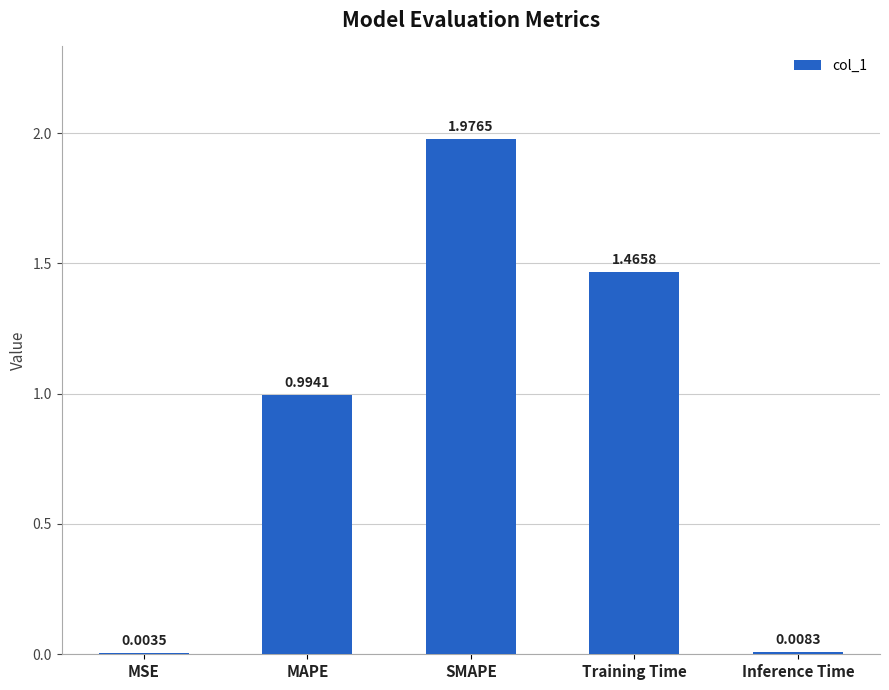

What is the change in value from Training Time to Inference Time?

-1.5